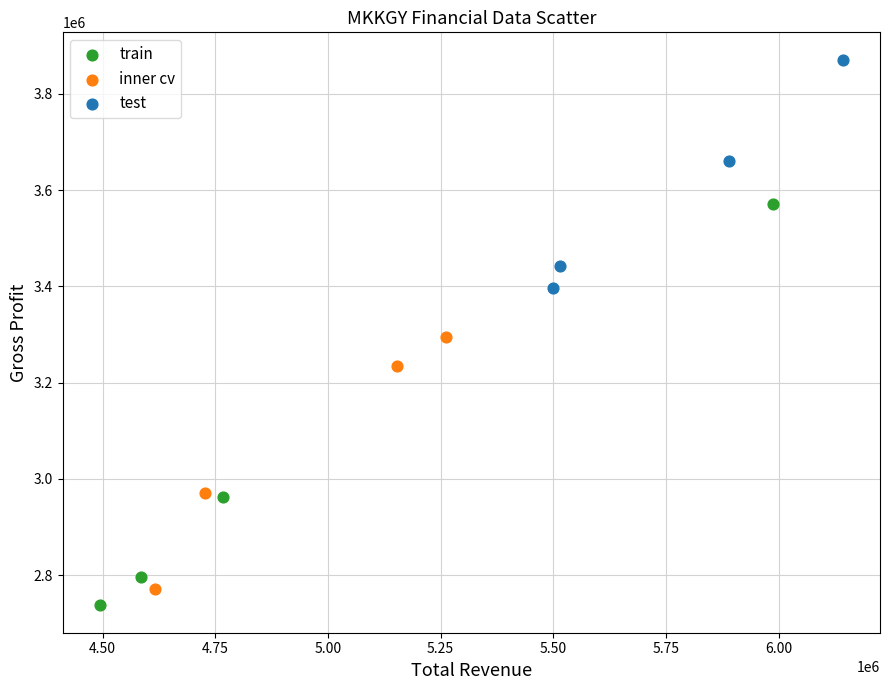

Which series reaches the maximum Y coordinate?

test